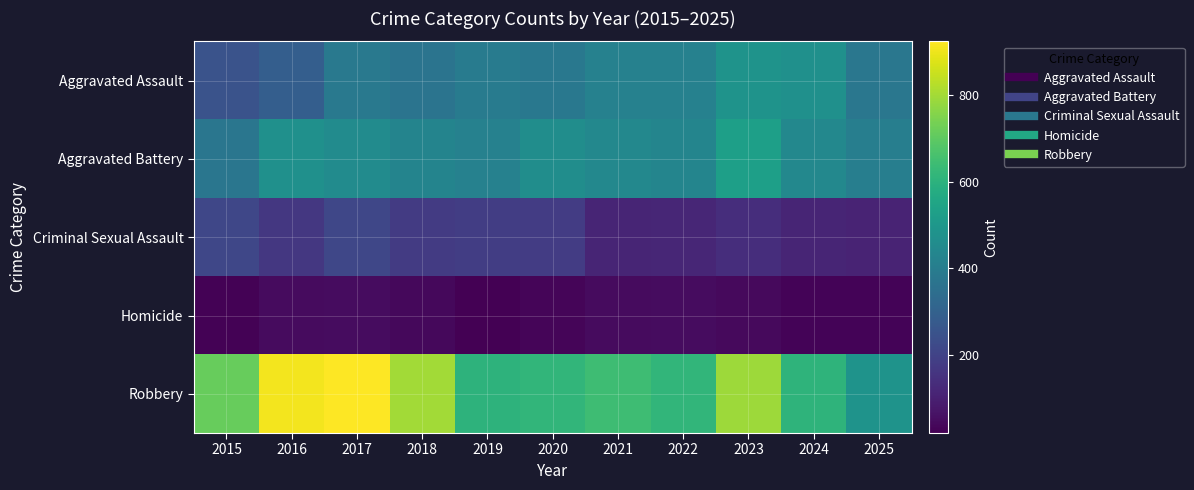

At which category does the chart reach its peak across all series?

2017